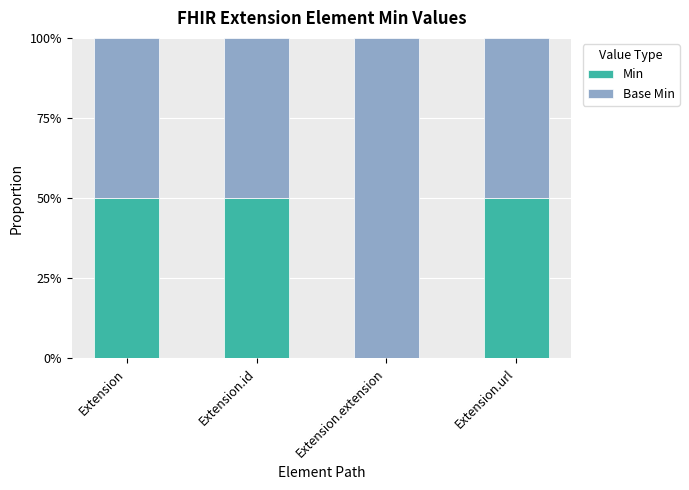

Are the bars grouped side by side (vs. stacked)?

No